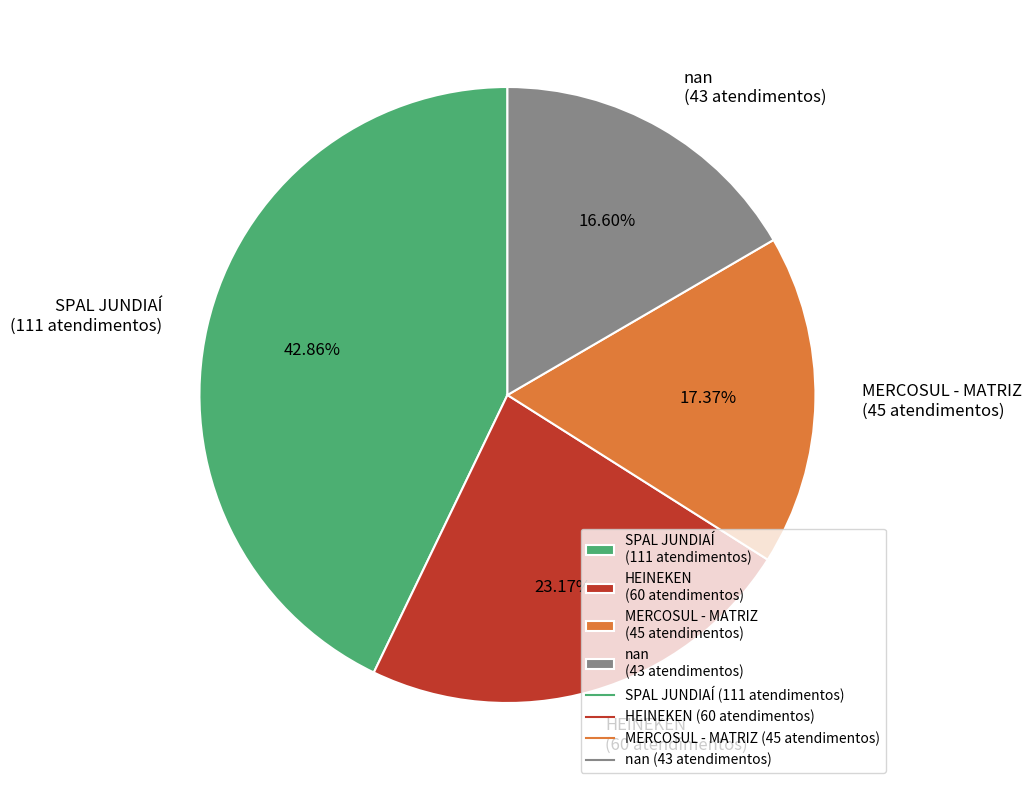

Which has a higher value, nan or HEINEKEN?

HEINEKEN